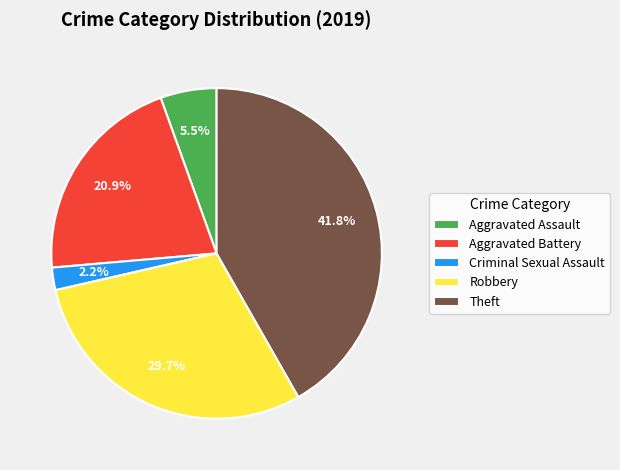

Do Aggravated Assault and Theft together represent more than half of the pie?

No